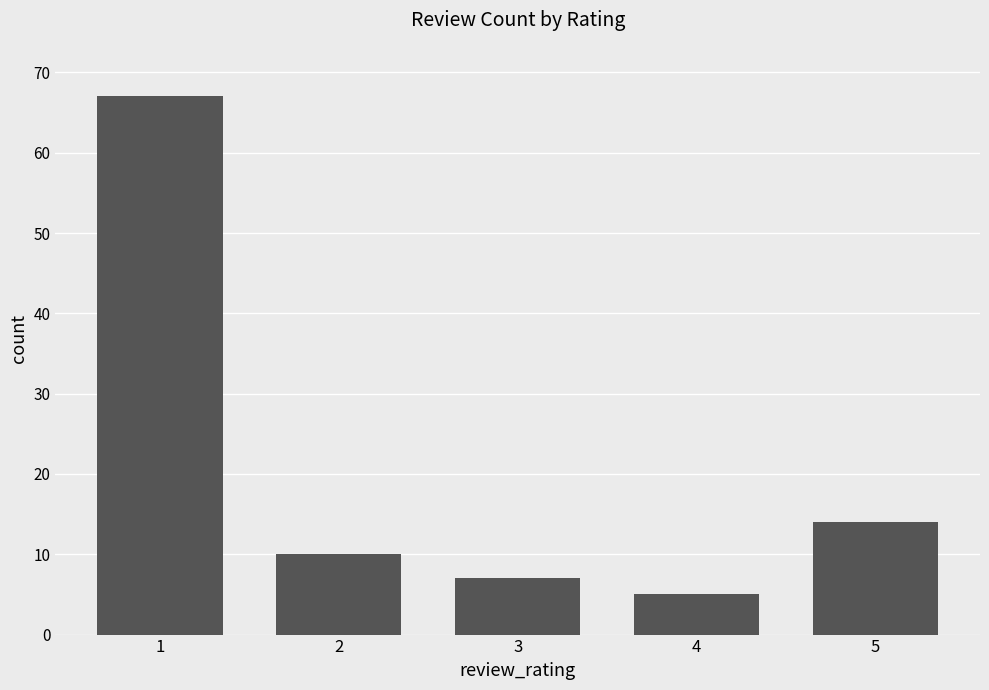

Does the chart contain any negative values?

No